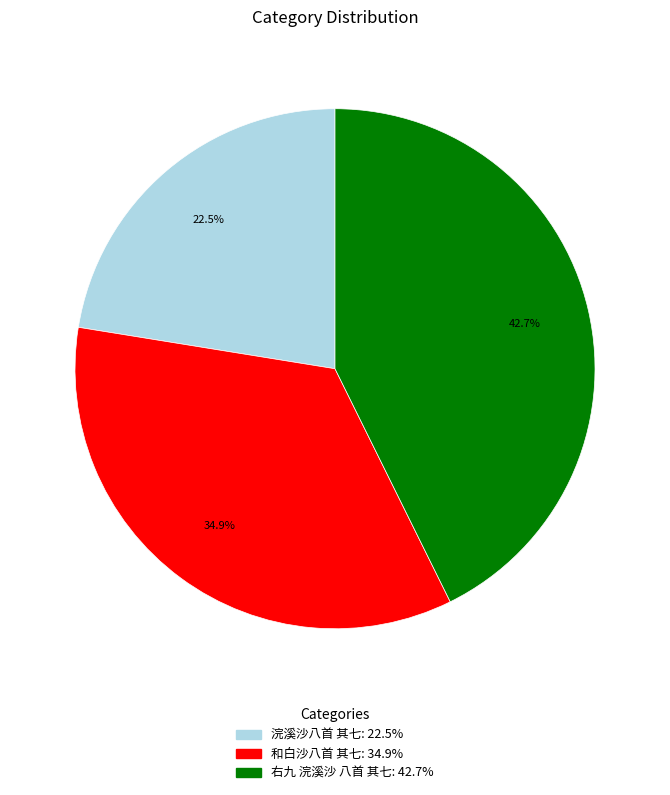

Which category has the biggest portion of the pie?

右九 浣溪沙 八首 其七